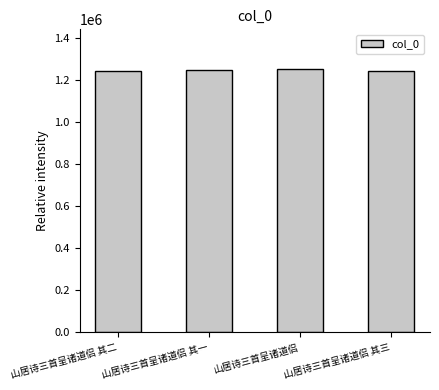

The value at 山居诗三首呈诸道侣 其三 is 677469. True or false?

False